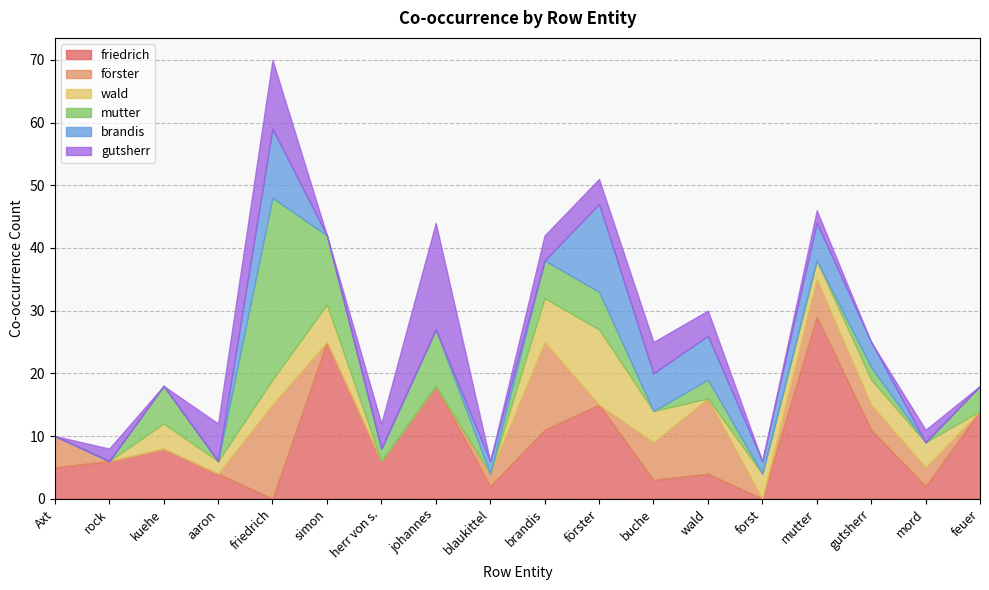

Reading left to right, extract all data points from this chart.

friedrich: Axt=5	rock=6	kuehe=8	aaron=4	friedrich=0	simon=25	herr von s.=6	johannes=18	blaukittel=2	brandis=11	förster=15	buche=3	wald=4	forst=0	mutter=29	gutsherr=11	mord=2	feuer=14
förster: Axt=5	rock=0	kuehe=0	aaron=0	friedrich=15	simon=0	herr von s.=0	johannes=0	blaukittel=2	brandis=14	förster=0	buche=6	wald=12	forst=0	mutter=6	gutsherr=4	mord=3	feuer=0
wald: Axt=0	rock=0	kuehe=4	aaron=2	friedrich=4	simon=6	herr von s.=0	johannes=0	blaukittel=0	brandis=7	förster=12	buche=5	wald=0	forst=4	mutter=3	gutsherr=4	mord=4	feuer=0
mutter: Axt=0	rock=0	kuehe=6	aaron=0	friedrich=29	simon=11	herr von s.=2	johannes=9	blaukittel=0	brandis=6	förster=6	buche=0	wald=3	forst=0	mutter=0	gutsherr=2	mord=0	feuer=4
brandis: Axt=0	rock=0	kuehe=0	aaron=0	friedrich=11	simon=0	herr von s.=0	johannes=0	blaukittel=2	brandis=0	förster=14	buche=6	wald=7	forst=2	mutter=6	gutsherr=4	mord=0	feuer=0
gutsherr: Axt=0	rock=2	kuehe=0	aaron=6	friedrich=11	simon=0	herr von s.=4	johannes=17	blaukittel=0	brandis=4	förster=4	buche=5	wald=4	forst=0	mutter=2	gutsherr=0	mord=2	feuer=0